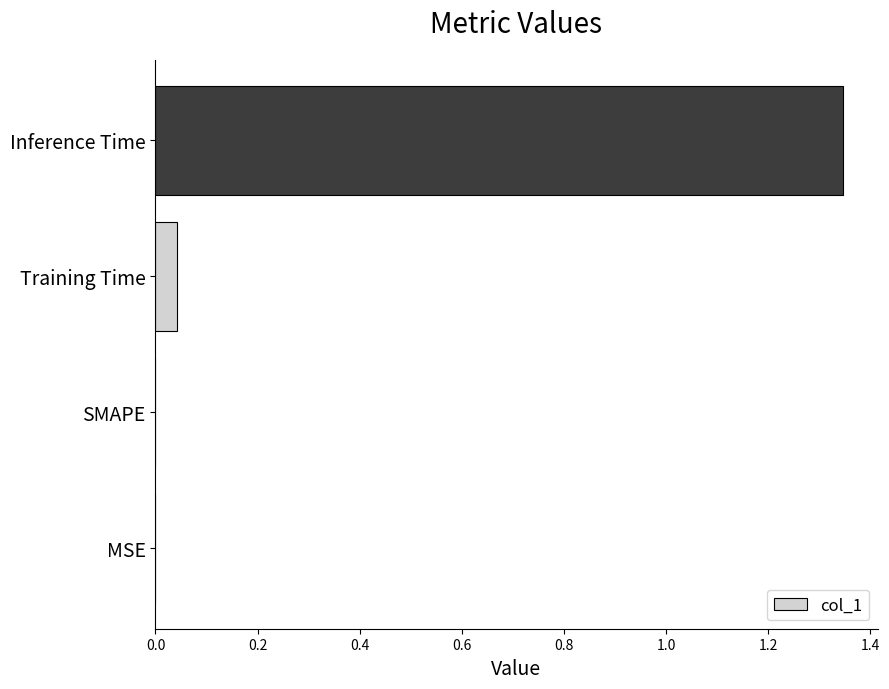

Which category has the highest value across all series?

Inference Time